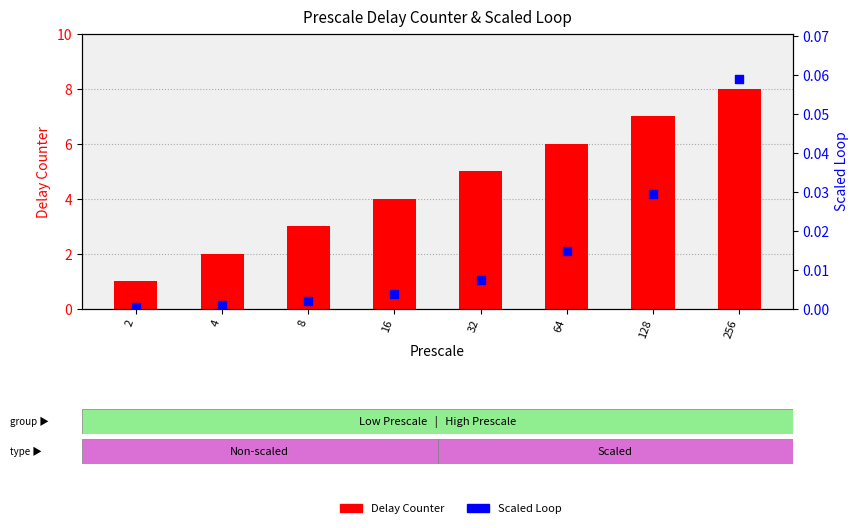

Which series has the largest Y range (max minus min)?

Delay Counter